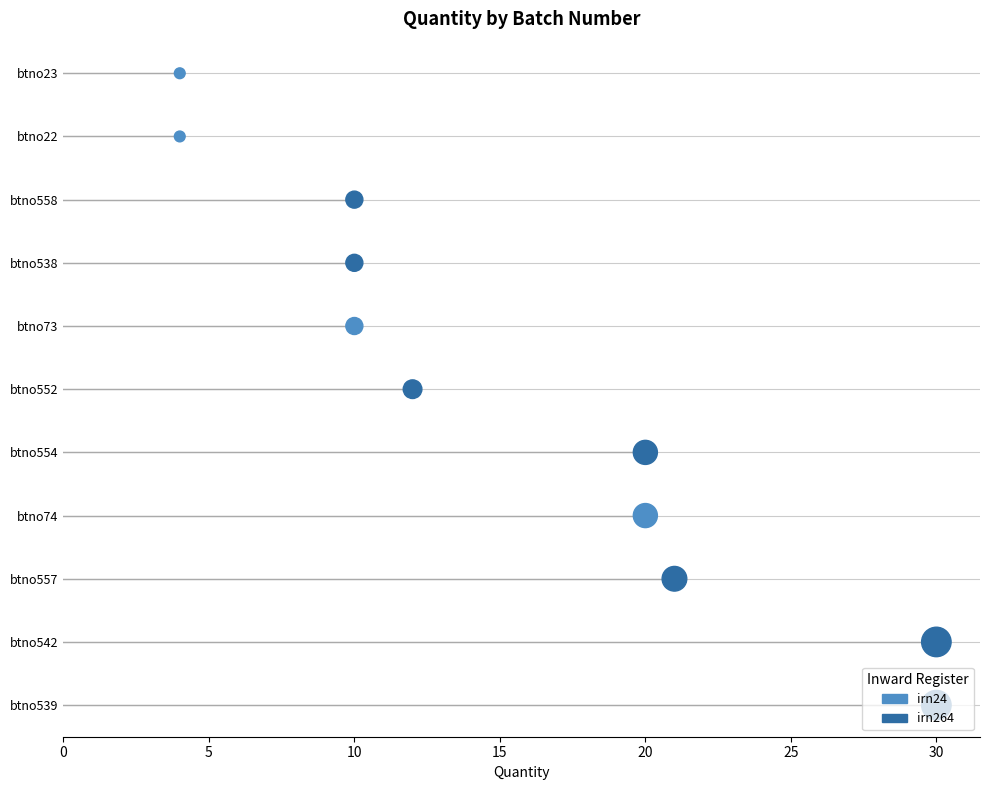

What is the change in value from 8 to 10?

+2